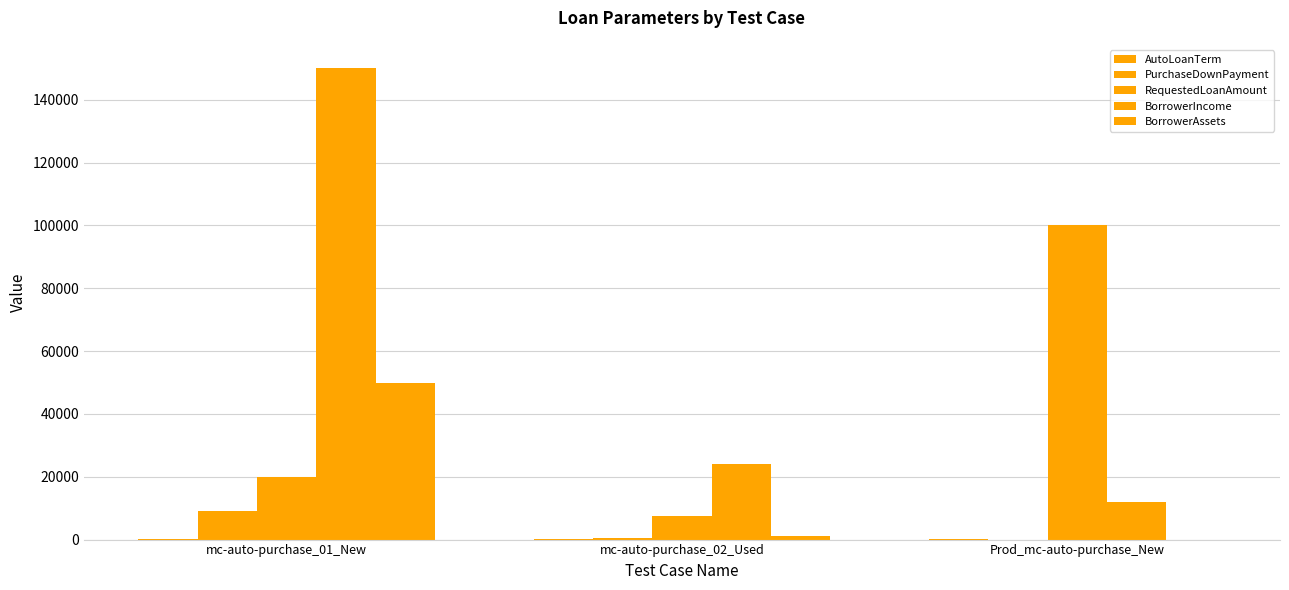

Which series changed the most between mc-auto-purchase_01_New and Prod_mc-auto-purchase_New?

BorrowerIncome